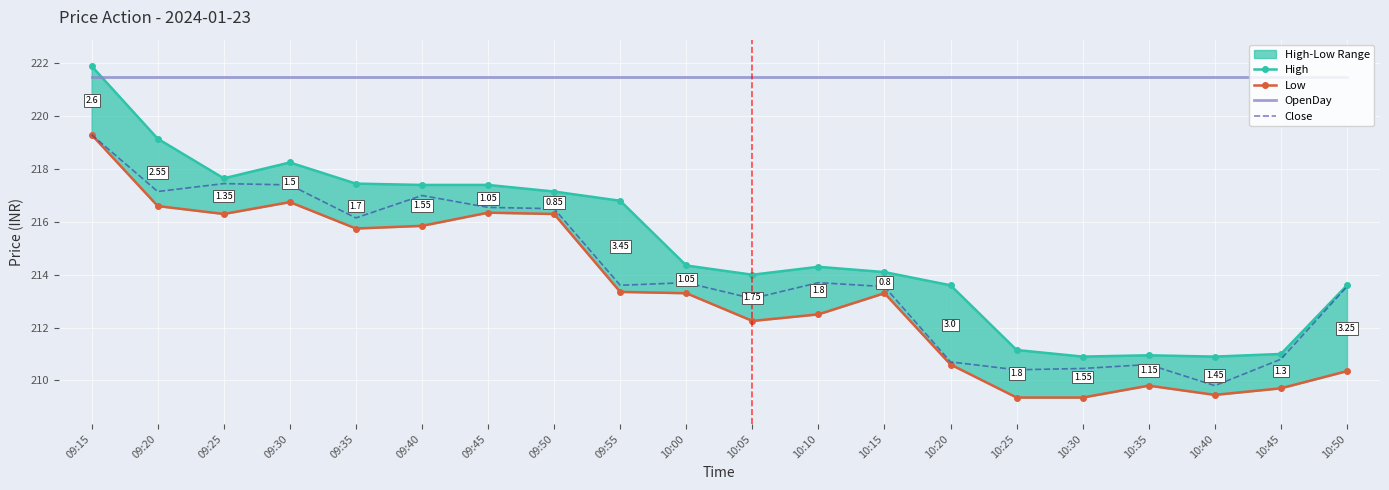

What value does the Low series have at 09:35?

215.8